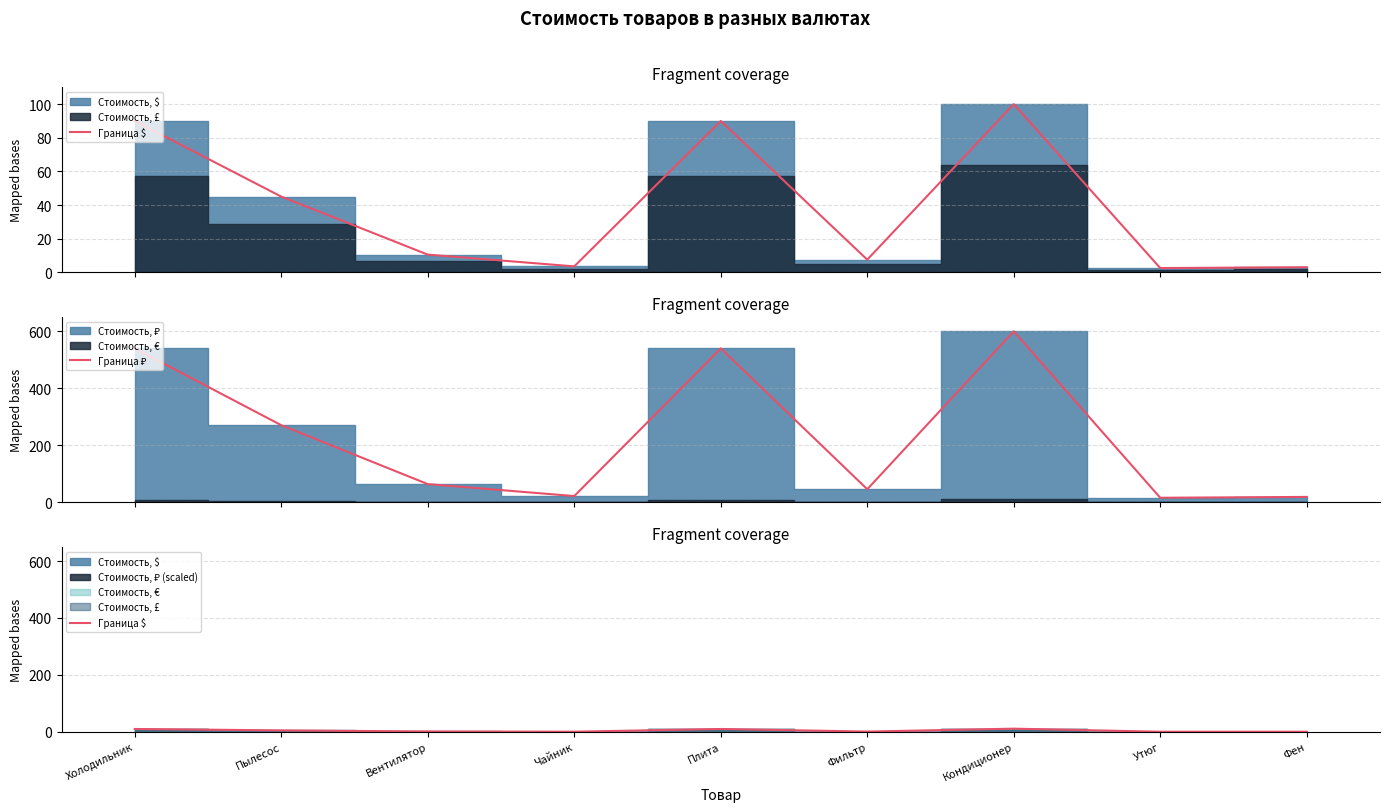

How many values in the Граница ₽ series are below 63?

4